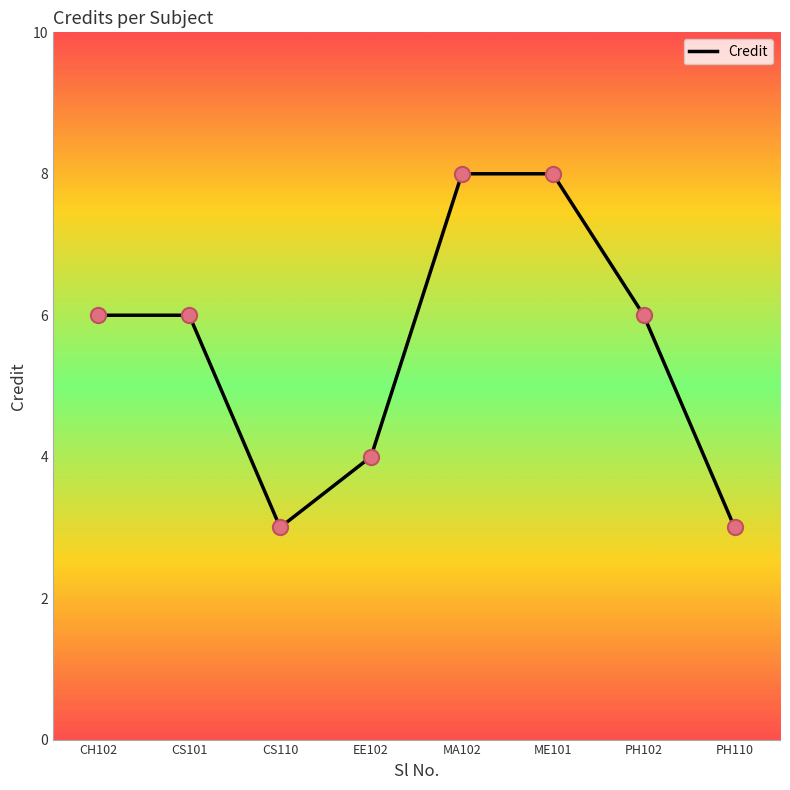

What is the ratio of the value at PH110 to the value at ME101?

0.4